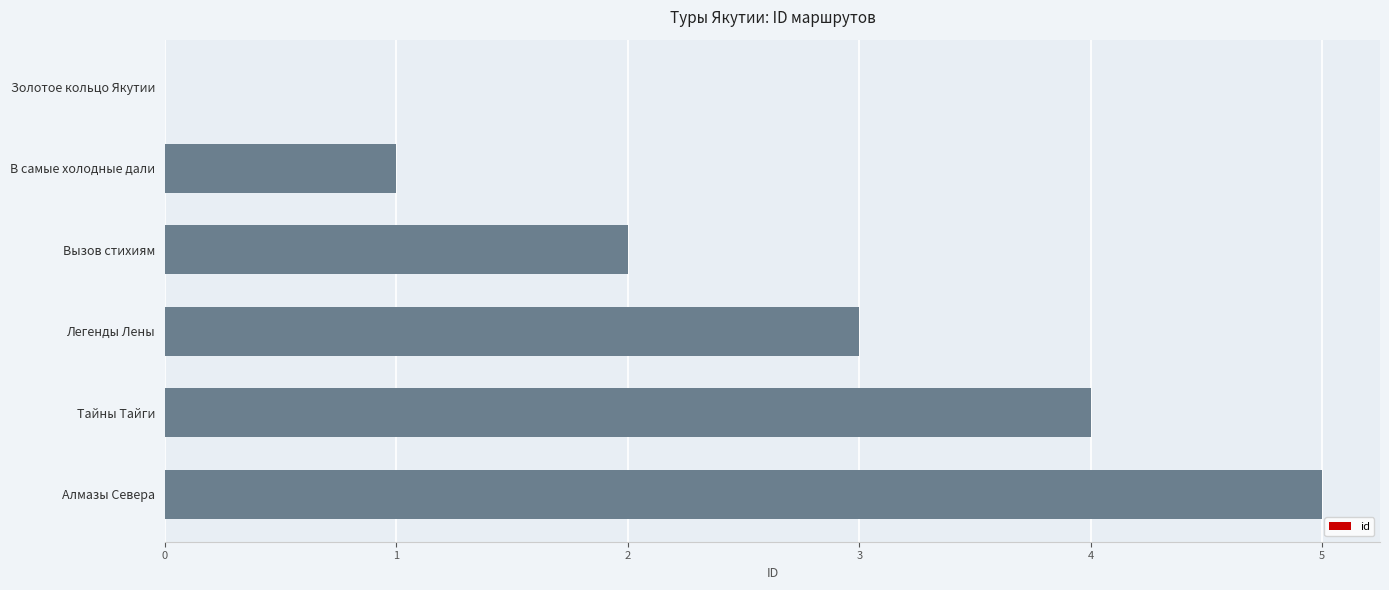

True or false: the data shows 2 at Вызов стихиям.

True